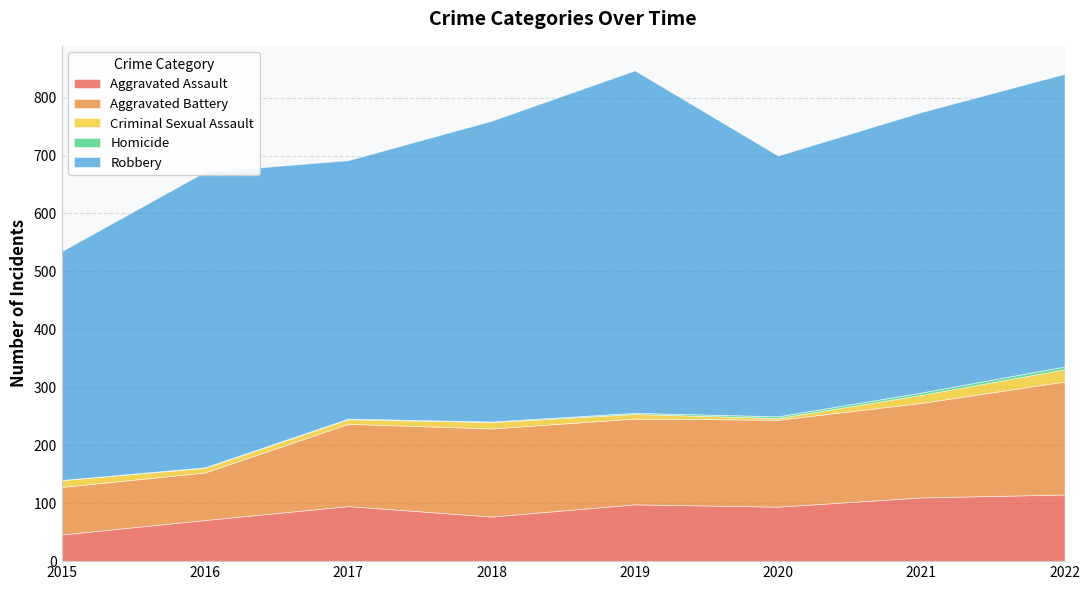

Reading right to left, what are all the values shown in this chart?

Aggravated Assault: 115	110	94	98	77	95	71	46
Aggravated Battery: 195	163	150	148	152	142	82	82
Criminal Sexual Assault: 21	14	3	8	11	8	8	12
Homicide: 5	4	3	2	1	1	1	0
Robbery: 505	484	450	591	519	446	510	395